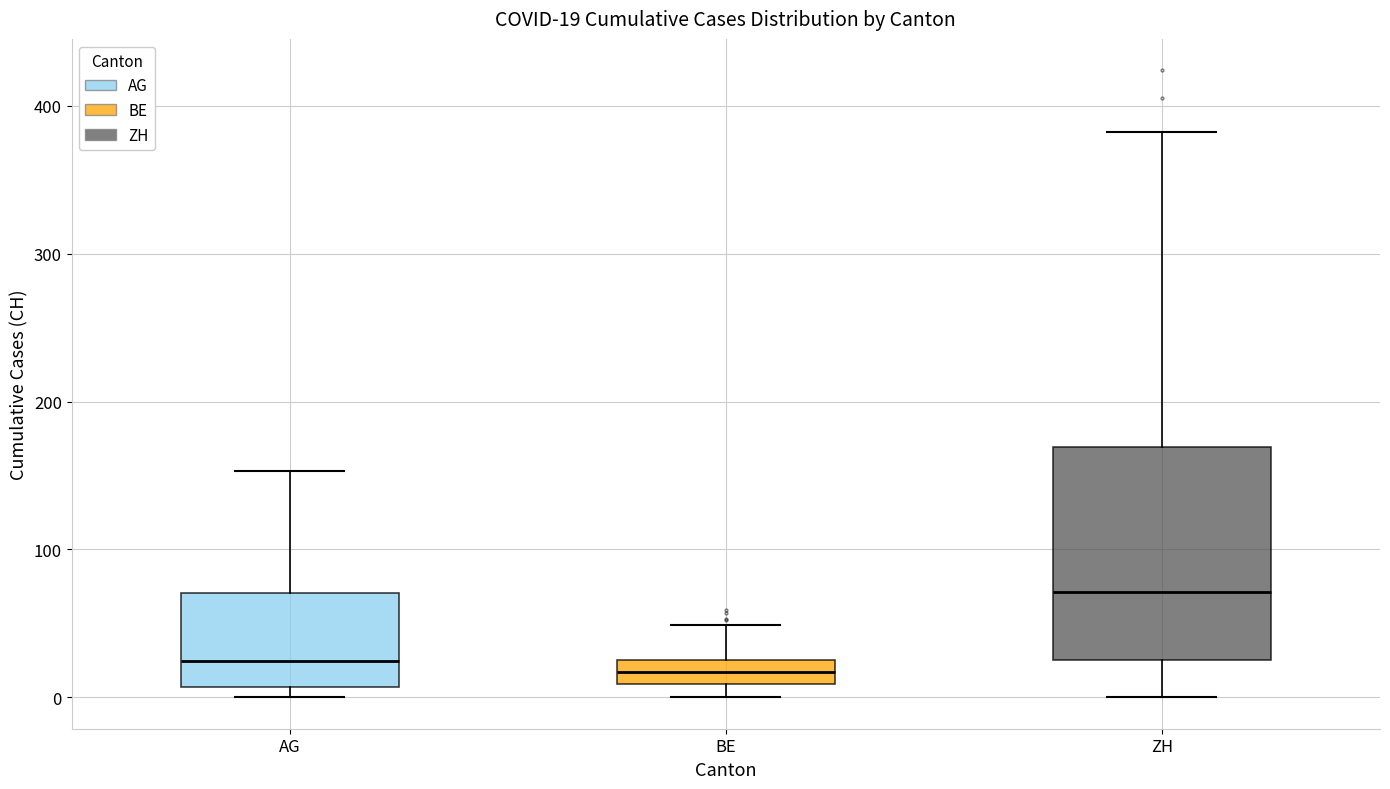

Which box is the tallest, from its lower edge to its upper edge?

ZH